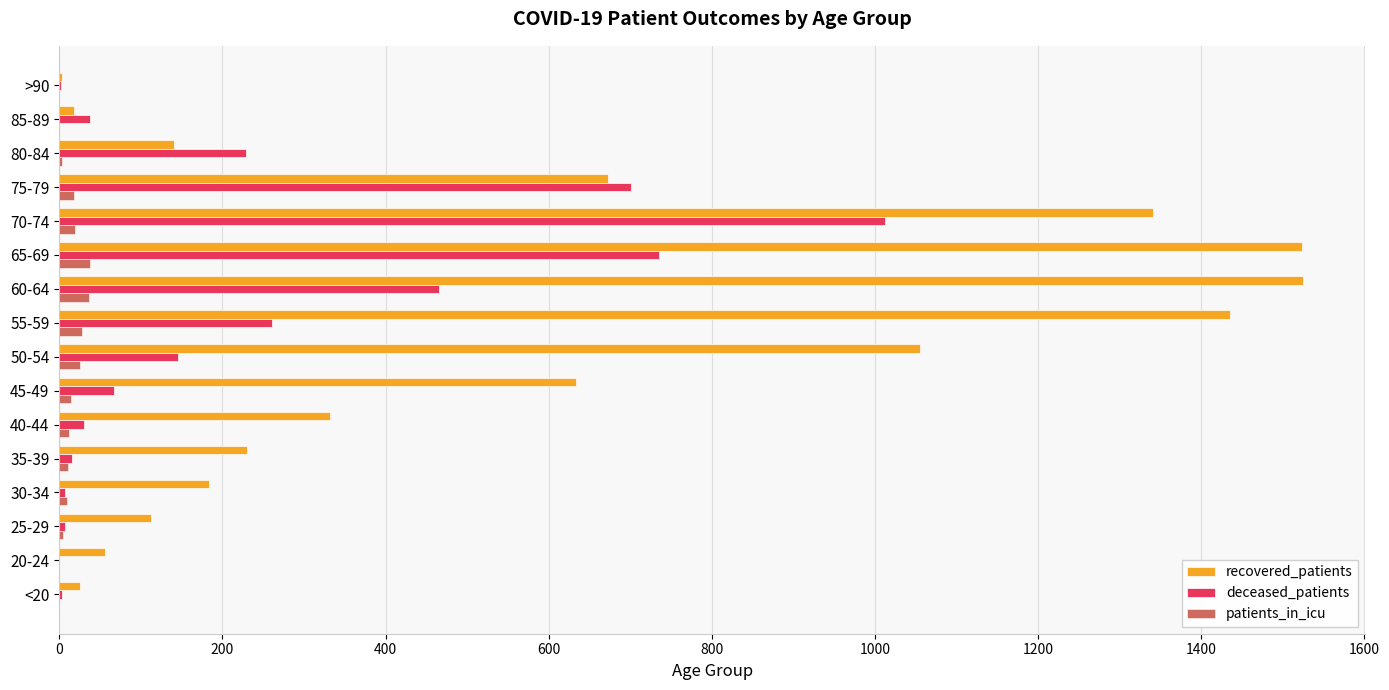

What is the sum of all patients_in_icu values?

216